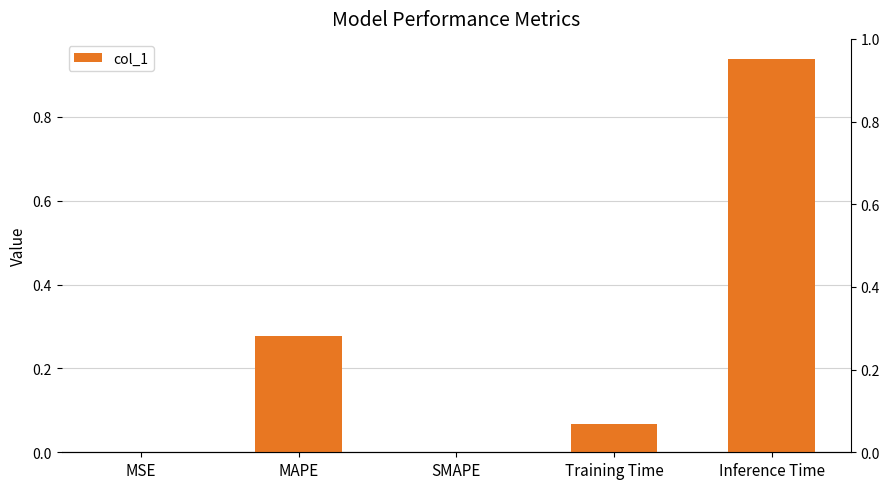

Is it true that the value at SMAPE is 0.0?

True